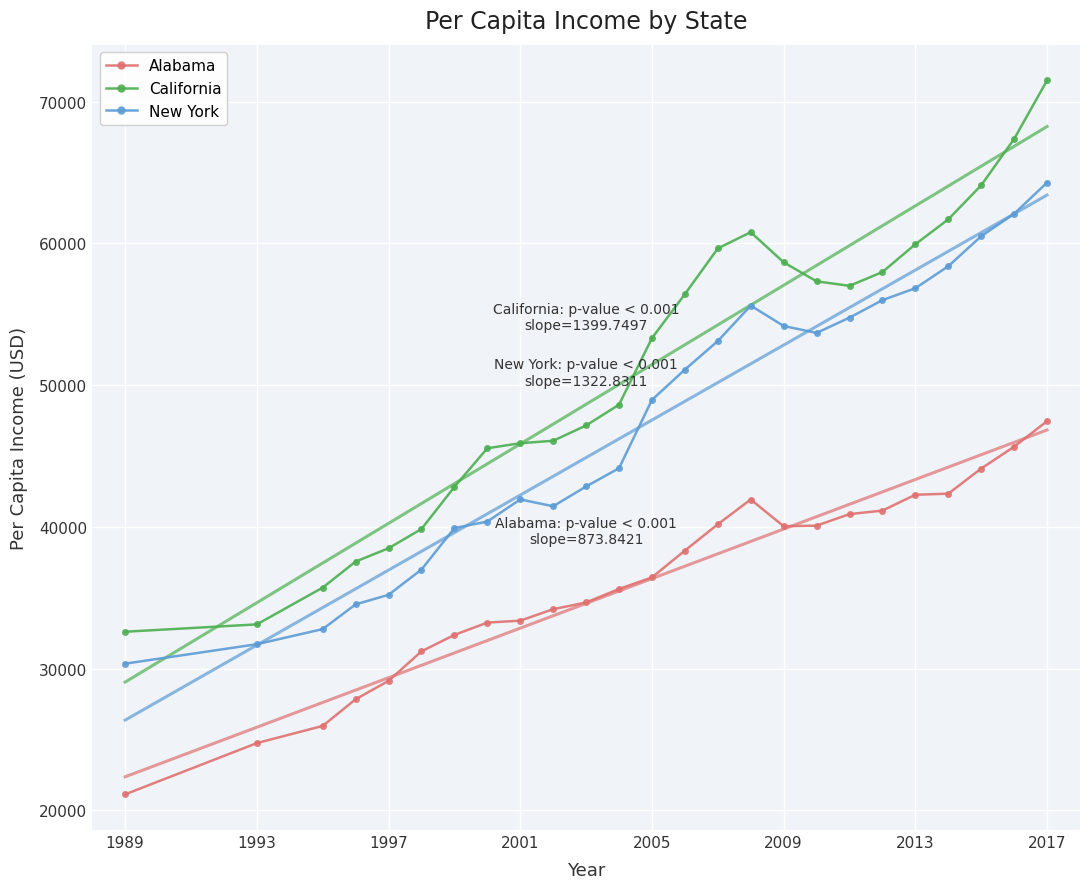

The value of California at 1989 is 32596. True or false?

True